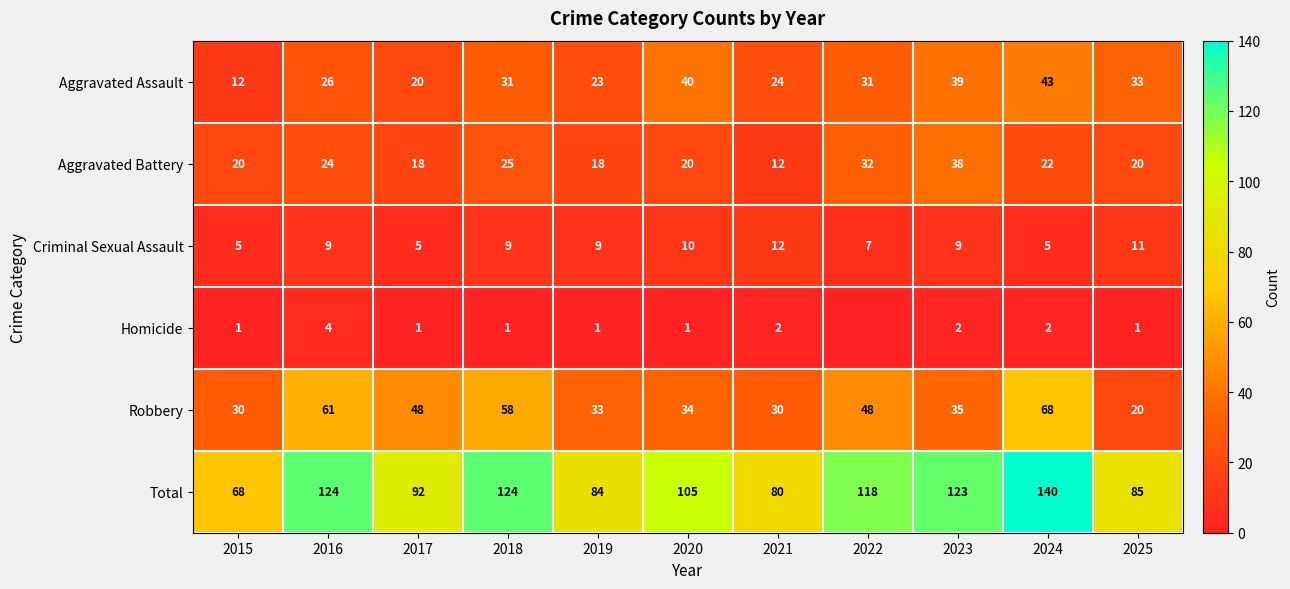

True or false: Criminal Sexual Assault has a value of 7 at 2022.

True